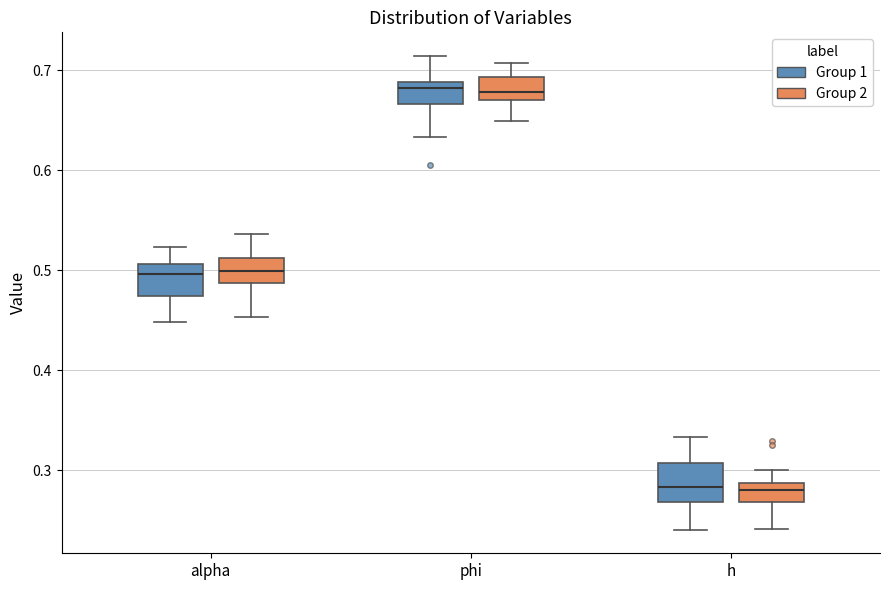

Reading left to right, transcribe this box plot: for each box, give where its median line is, the range the box spans, and where its two whiskers end, as read against the y-axis. The values are not printed on the chart, so give them approximately, as read against the axis.

alpha (Group 1): median 0.50, box 0.47 to 0.51, whiskers 0.45 to 0.52
alpha (Group 2): median 0.50, box 0.49 to 0.51, whiskers 0.45 to 0.54
phi (Group 1): median 0.68, box 0.67 to 0.69, whiskers 0.63 to 0.71
phi (Group 2): median 0.68, box 0.67 to 0.69, whiskers 0.65 to 0.71
h (Group 1): median 0.28, box 0.27 to 0.31, whiskers 0.24 to 0.33
h (Group 2): median 0.28, box 0.27 to 0.29, whiskers 0.24 to 0.30